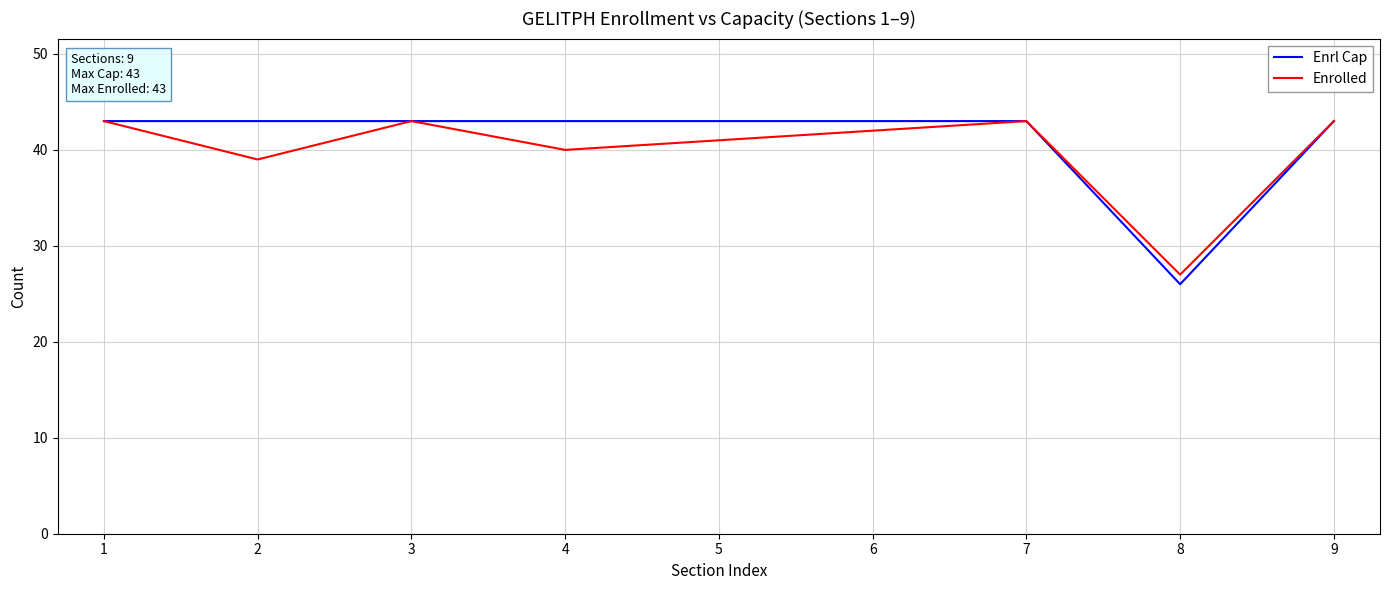

Which series has the largest total across all categories?

Enrl Cap